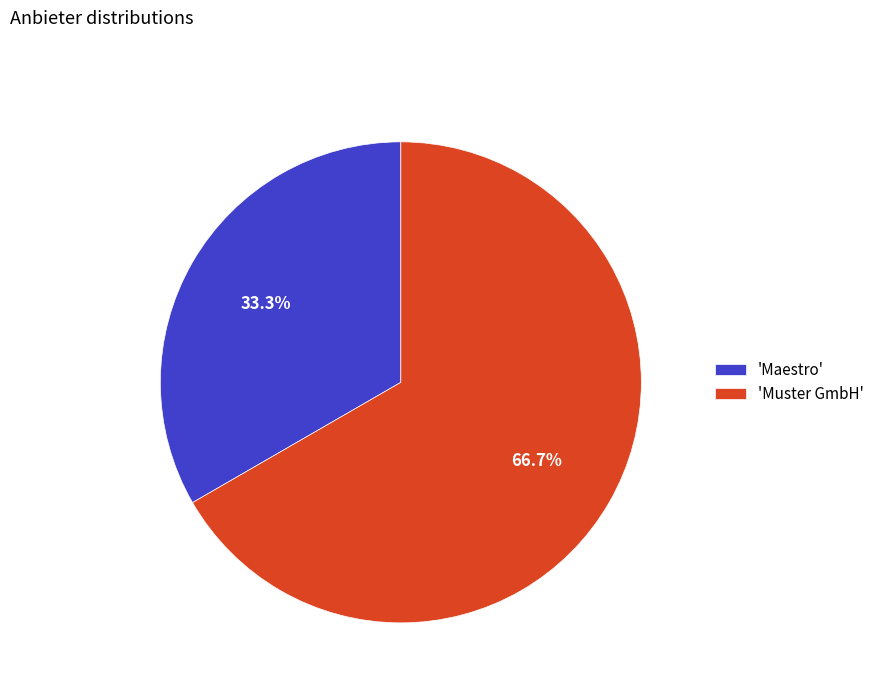

What is the smallest slice in the pie chart?

'Maestro'